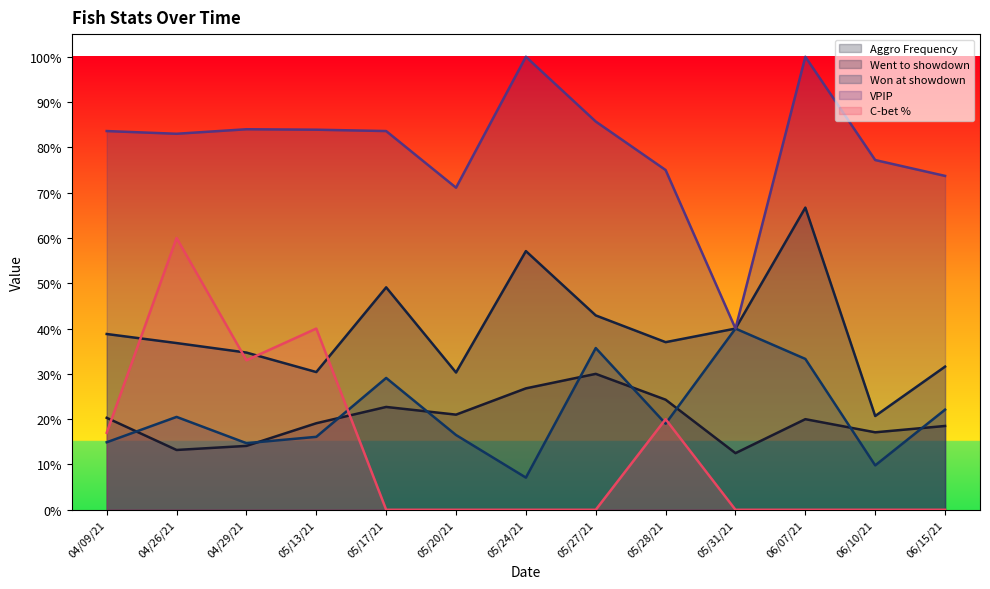

Between which two adjacent categories do C-bet % and Won at showdown first intersect?

05/13/21 and 05/17/21